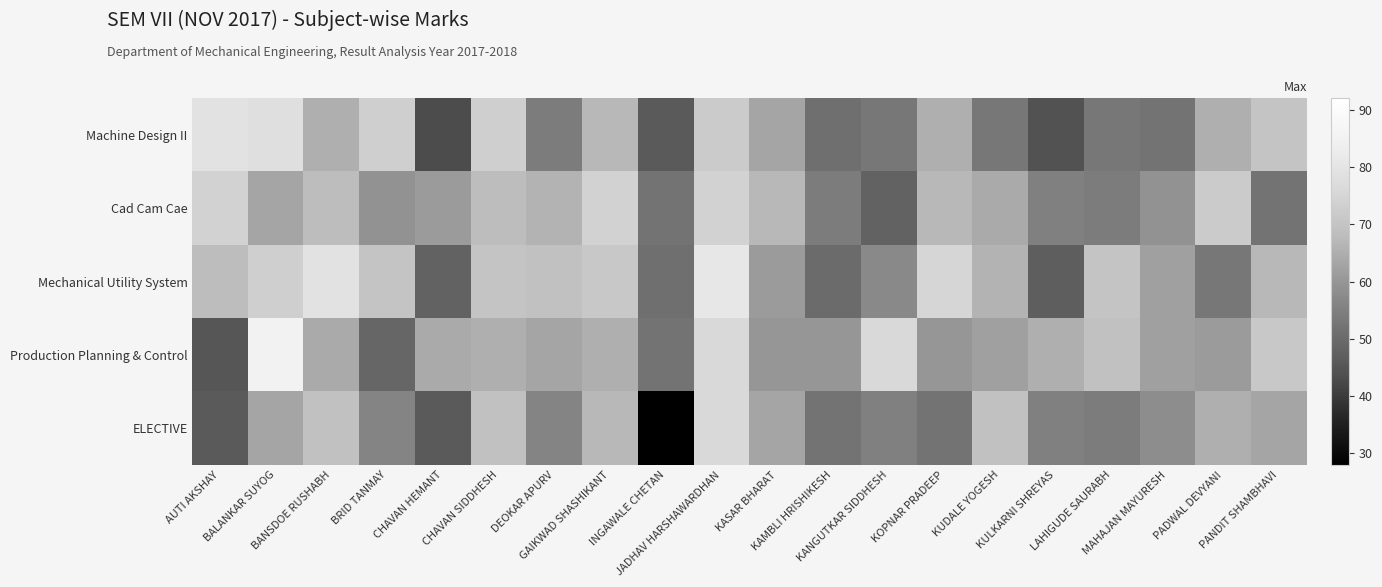

Reading right to left, extract all data points from this chart.

Machine Design II: PANDIT SHAMBHAVI=70	PADWAL DEVYANI=65	MAHAJAN MAYURESH=52	LAHIGUDE SAURABH=53	KULKARNI SHREYAS=44	KUDALE YOGESH=53	KOPNAR PRADEEP=65	KANGUTKAR SIDDHESH=53	KAMBLI HRISHIKESH=51	KASAR BHARAT=63	JADHAV HARSHAWARDHAN=72	INGAWALE CHETAN=46	GAIKWAD SHASHIKANT=67	DEOKAR APURV=54	CHAVAN SIDDHESH=73	CHAVAN HEMANT=43	BRID TANMAY=73	BANSDOE RUSHABH=65	BALANKAR SUYOG=78	AUTI AKSHAY=79
Cad Cam Cae: PANDIT SHAMBHAVI=52	PADWAL DEVYANI=72	MAHAJAN MAYURESH=59	LAHIGUDE SAURABH=54	KULKARNI SHREYAS=55	KUDALE YOGESH=64	KOPNAR PRADEEP=67	KANGUTKAR SIDDHESH=48	KAMBLI HRISHIKESH=54	KASAR BHARAT=67	JADHAV HARSHAWARDHAN=74	INGAWALE CHETAN=52	GAIKWAD SHASHIKANT=74	DEOKAR APURV=66	CHAVAN SIDDHESH=68	CHAVAN HEMANT=61	BRID TANMAY=59	BANSDOE RUSHABH=68	BALANKAR SUYOG=63	AUTI AKSHAY=74
Mechanical Utility System: PANDIT SHAMBHAVI=67	PADWAL DEVYANI=53	MAHAJAN MAYURESH=62	LAHIGUDE SAURABH=70	KULKARNI SHREYAS=47	KUDALE YOGESH=66	KOPNAR PRADEEP=75	KANGUTKAR SIDDHESH=57	KAMBLI HRISHIKESH=50	KASAR BHARAT=61	JADHAV HARSHAWARDHAN=81	INGAWALE CHETAN=51	GAIKWAD SHASHIKANT=71	DEOKAR APURV=69	CHAVAN SIDDHESH=70	CHAVAN HEMANT=48	BRID TANMAY=70	BANSDOE RUSHABH=79	BALANKAR SUYOG=73	AUTI AKSHAY=68
Production Planning & Control: PANDIT SHAMBHAVI=71	PADWAL DEVYANI=61	MAHAJAN MAYURESH=62	LAHIGUDE SAURABH=69	KULKARNI SHREYAS=65	KUDALE YOGESH=62	KOPNAR PRADEEP=60	KANGUTKAR SIDDHESH=76	KAMBLI HRISHIKESH=60	KASAR BHARAT=60	JADHAV HARSHAWARDHAN=76	INGAWALE CHETAN=52	GAIKWAD SHASHIKANT=65	DEOKAR APURV=63	CHAVAN SIDDHESH=65	CHAVAN HEMANT=64	BRID TANMAY=49	BANSDOE RUSHABH=64	BALANKAR SUYOG=85	AUTI AKSHAY=45
ELECTIVE: PANDIT SHAMBHAVI=63	PADWAL DEVYANI=65	MAHAJAN MAYURESH=58	LAHIGUDE SAURABH=54	KULKARNI SHREYAS=55	KUDALE YOGESH=69	KOPNAR PRADEEP=52	KANGUTKAR SIDDHESH=55	KAMBLI HRISHIKESH=52	KASAR BHARAT=63	JADHAV HARSHAWARDHAN=76	INGAWALE CHETAN=28	GAIKWAD SHASHIKANT=67	DEOKAR APURV=56	CHAVAN SIDDHESH=69	CHAVAN HEMANT=46	BRID TANMAY=56	BANSDOE RUSHABH=69	BALANKAR SUYOG=63	AUTI AKSHAY=46